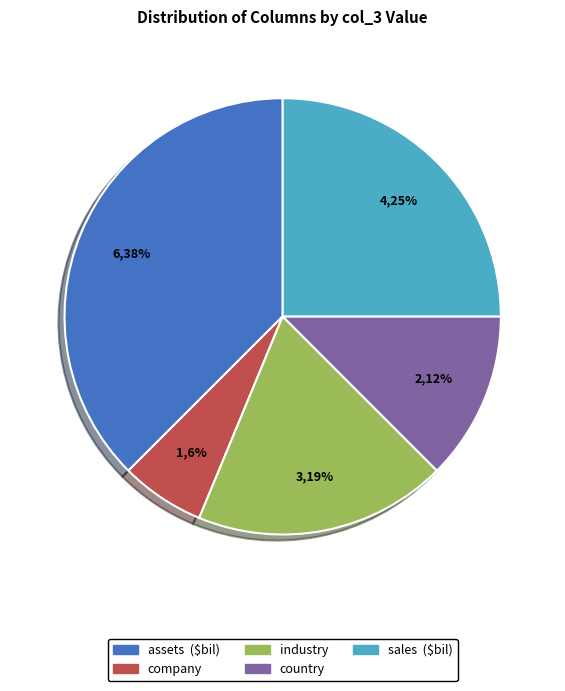

Between industry and country, which is larger?

industry